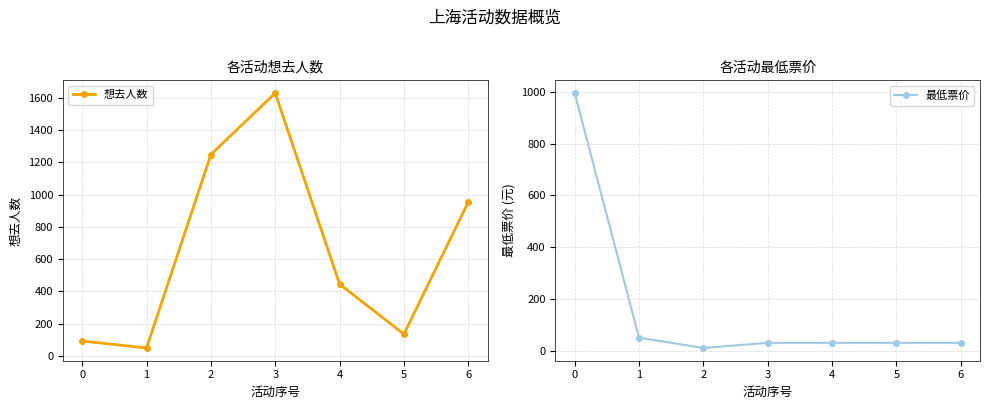

What is the difference between the 想去人数 values at 4 and 3?

1185